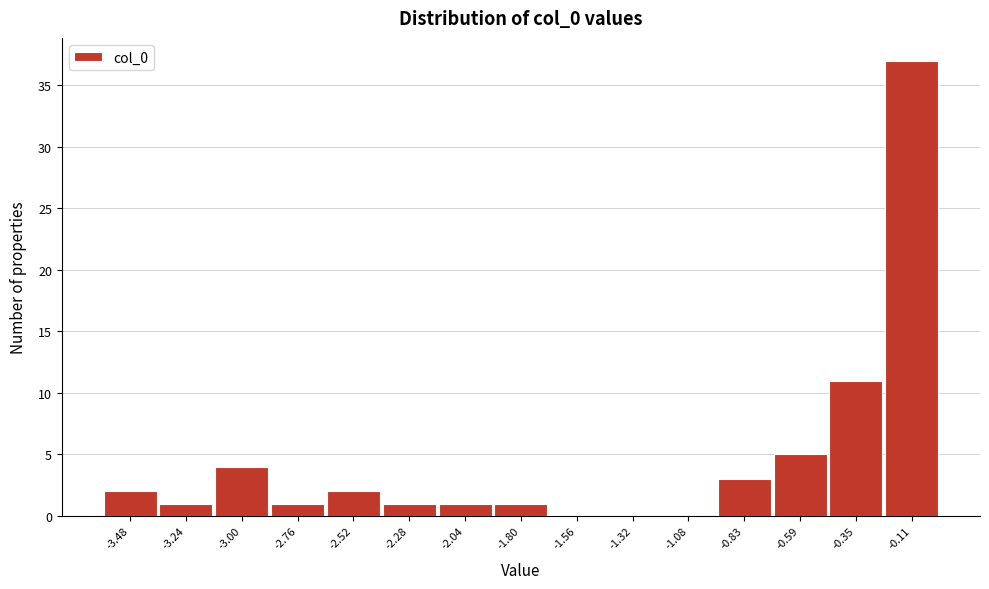

Reading left to right, transcribe all the data shown in this chart.

-3.48=2	-3.24=1	-3.00=4	-2.76=1	-2.52=2	-2.28=1	-2.04=1	-1.80=1	-1.56=0	-1.32=0	-1.08=0	-0.83=3	-0.59=5	-0.35=11	-0.11=37